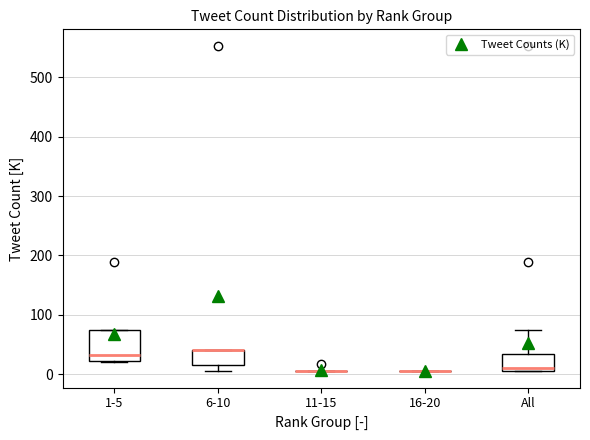

Reading left to right, read every box against the y-axis: the position of its median line, the range the box covers, and the ends of its whiskers. The values are not printed on the chart, so give them approximately, as read against the axis.

1-5: median 30, box 20 to 80, whiskers 20 to 80
6-10: median 40 (drawn on the box's upper edge), box 20 to 40, whiskers 10 to 40
11-15: box collapsed to a line at 10, whiskers 10 to 10
16-20: box collapsed to a line at 10, whiskers 10 to 10
All: median 10 (just above the box's lower edge), box 10 to 30, whiskers 10 to 80